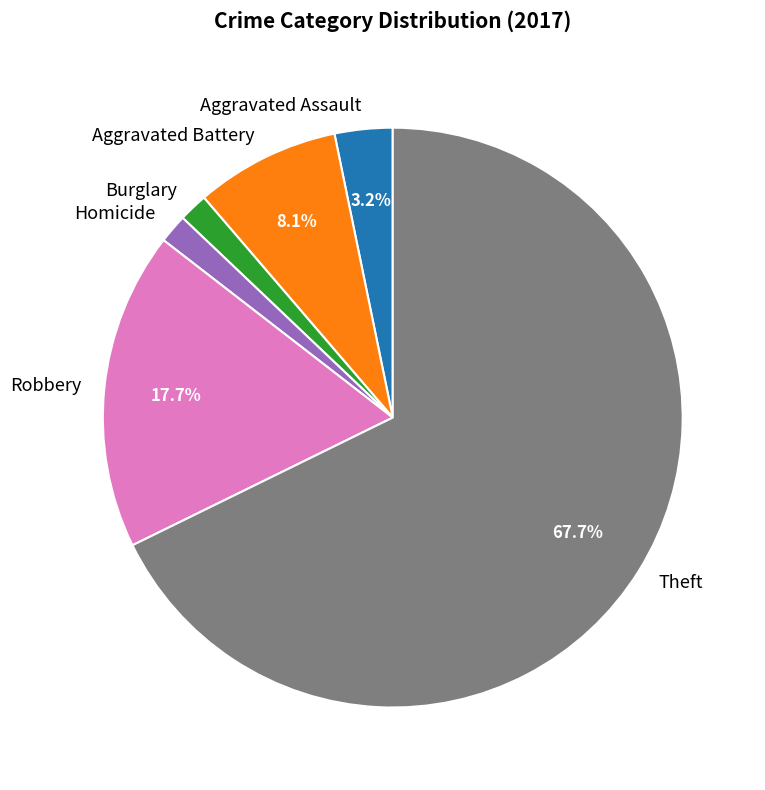

What percentage do Aggravated Battery and Robbery together represent?

25.8%